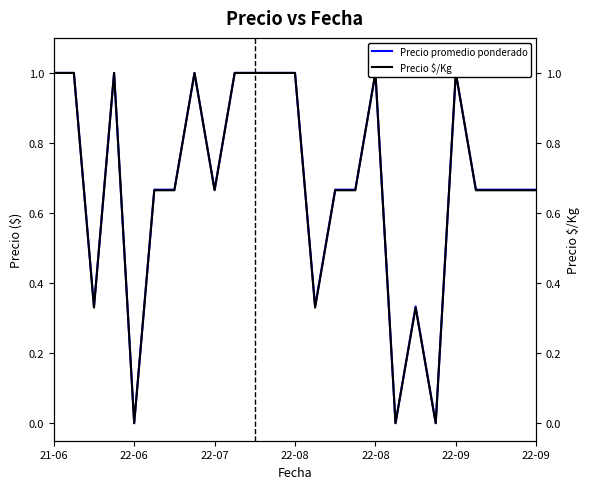

How many series are shown in this chart?

2